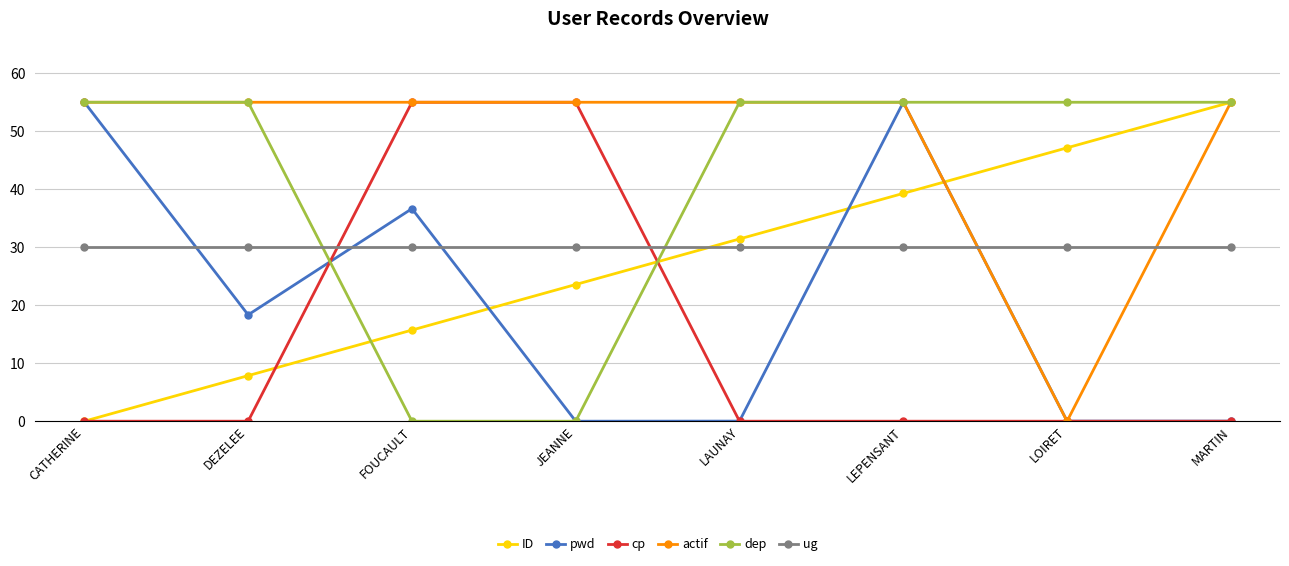

How many series are shown in this chart?

6